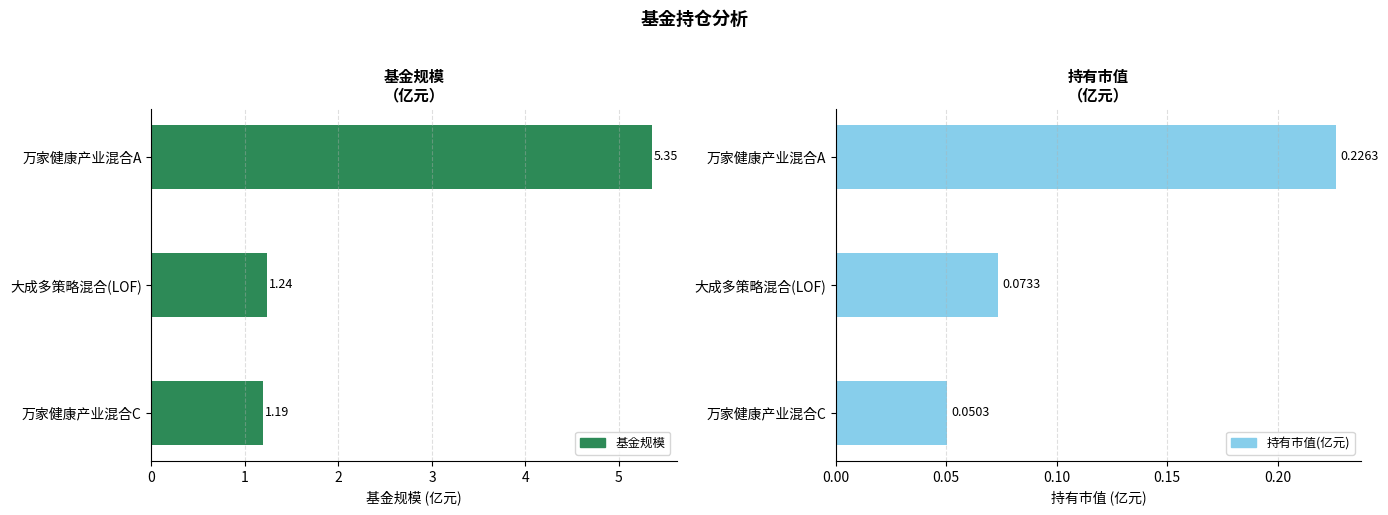

Reading left to right, transcribe all the data shown in this chart.

基金规模: 5.3	1.2	1.2
持有市值(亿元): 0.2	0.1	0.1